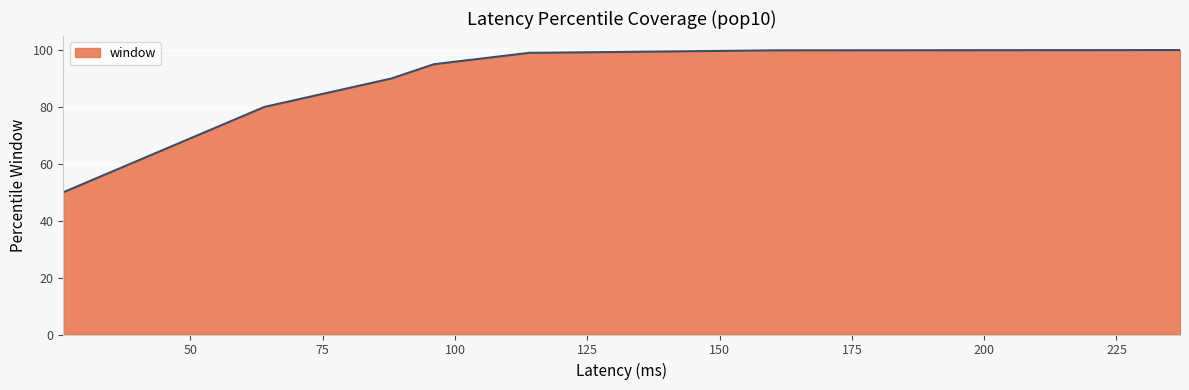

How many lines are shown in the chart?

1